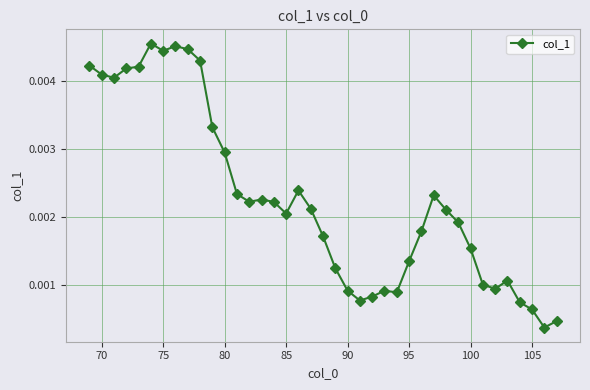

True or false: the data has more than 1 interior local peaks.

True